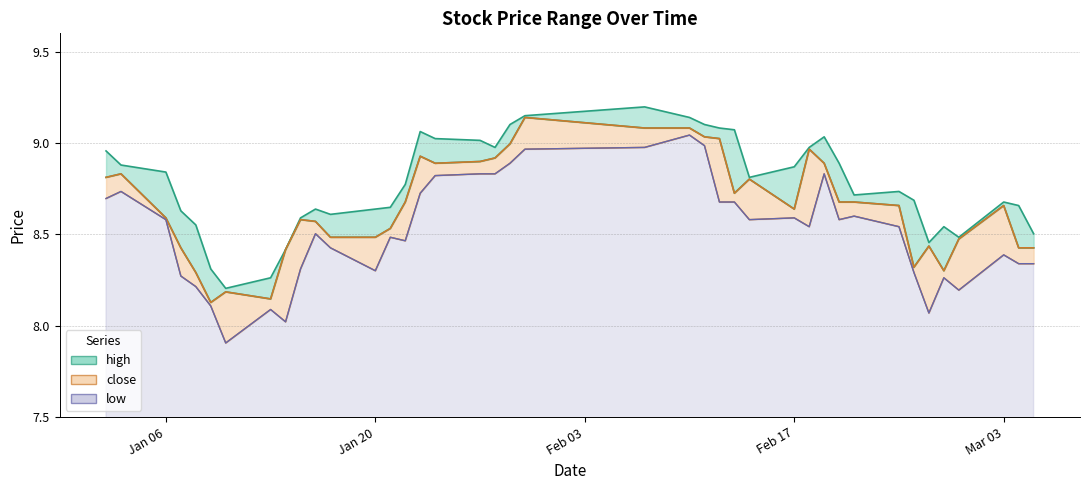

Which series has the largest total across all categories?

high